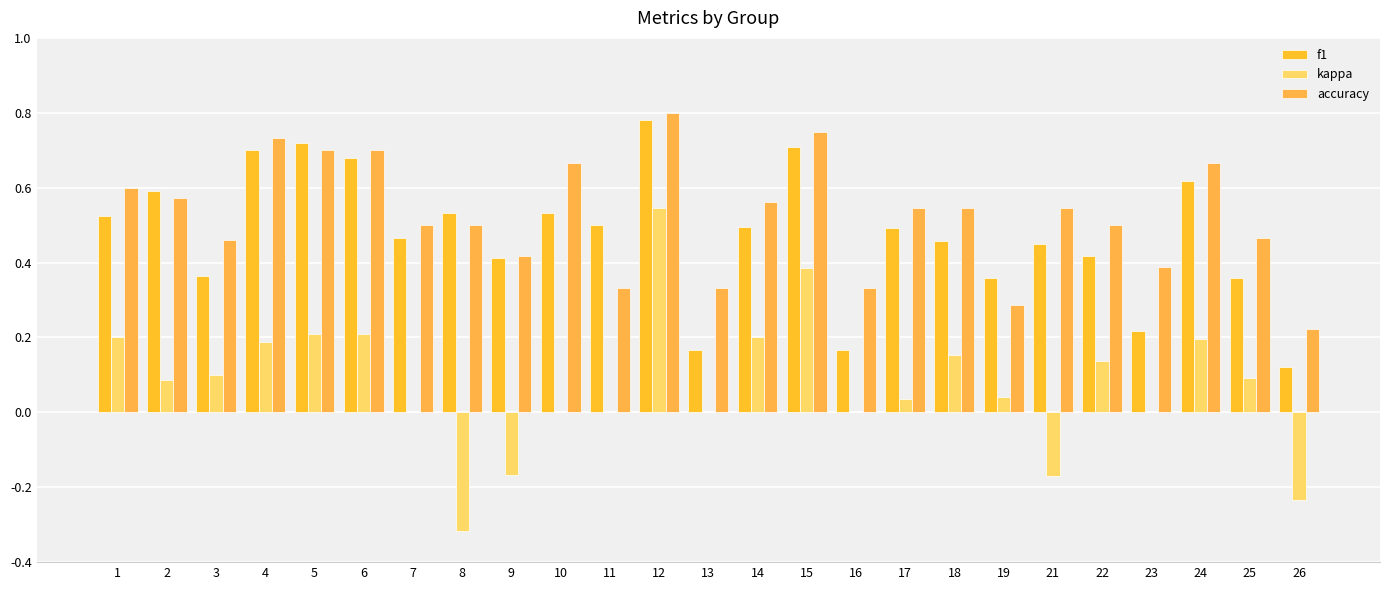

Does the chart contain stacked bars?

No